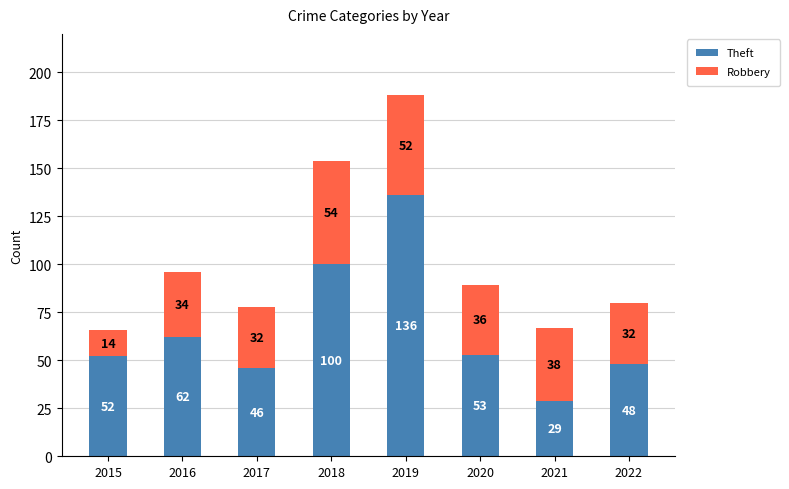

Reading left to right, what are the values for Theft?

52	62	46	100	136	53	29	48